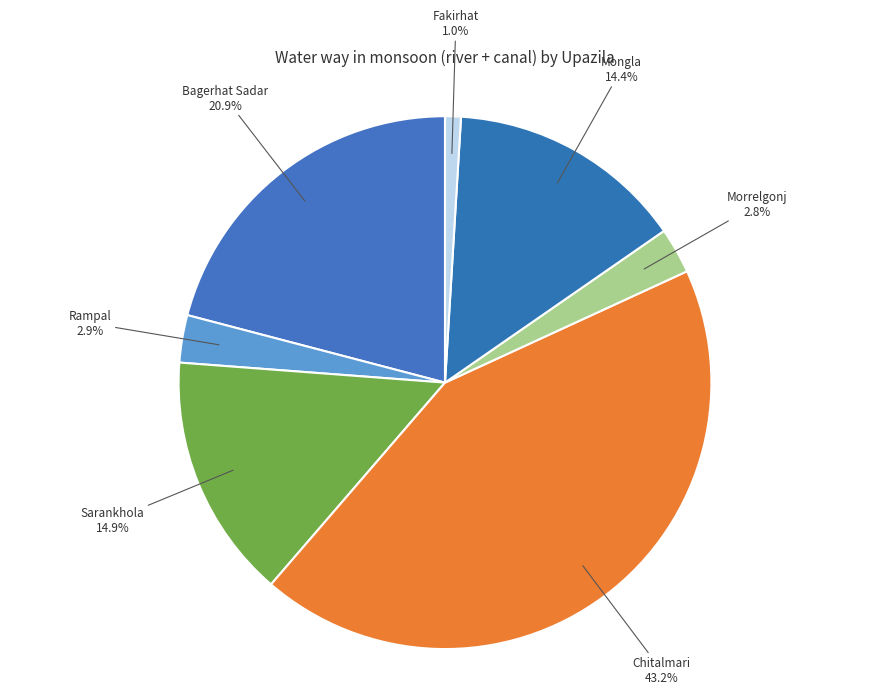

The Morrelgonj slice represents 3% of the pie. True or false?

True